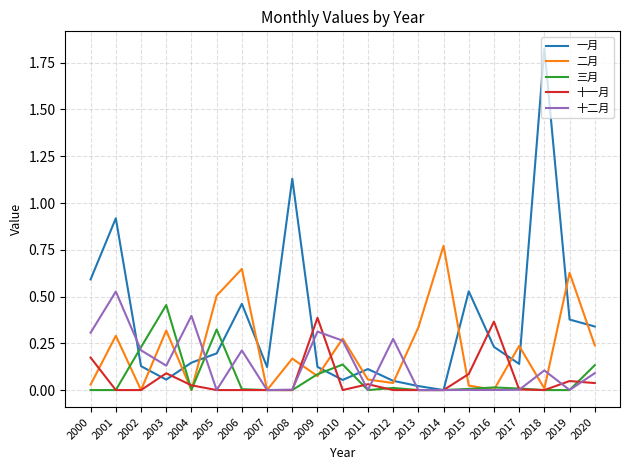

At which label does 一月 reach its peak?

2018